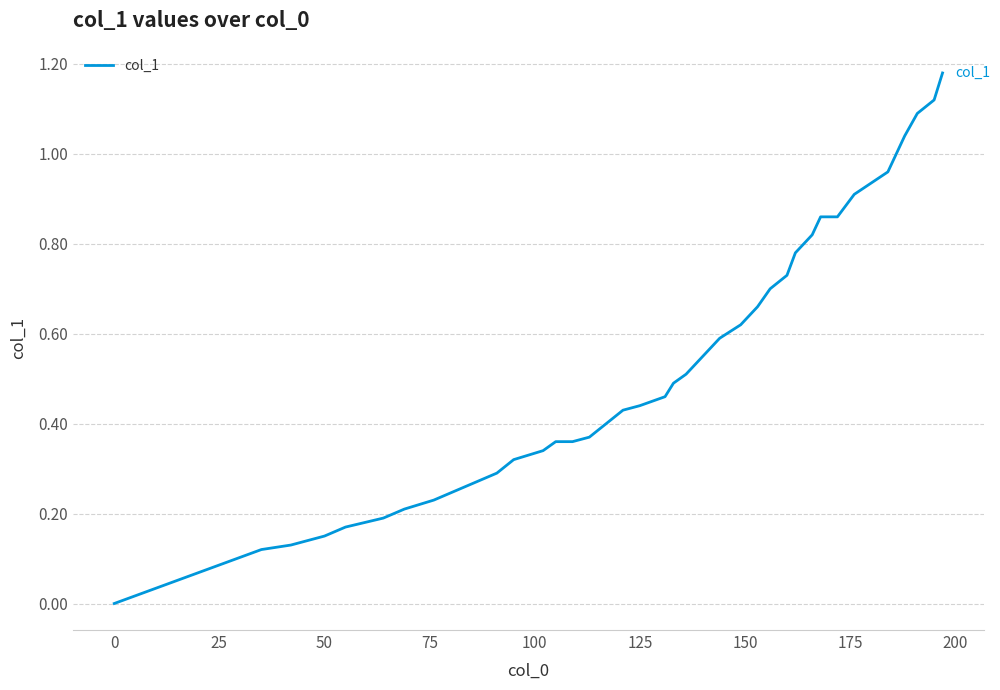

Is this an area chart (filled region under the line)?

No